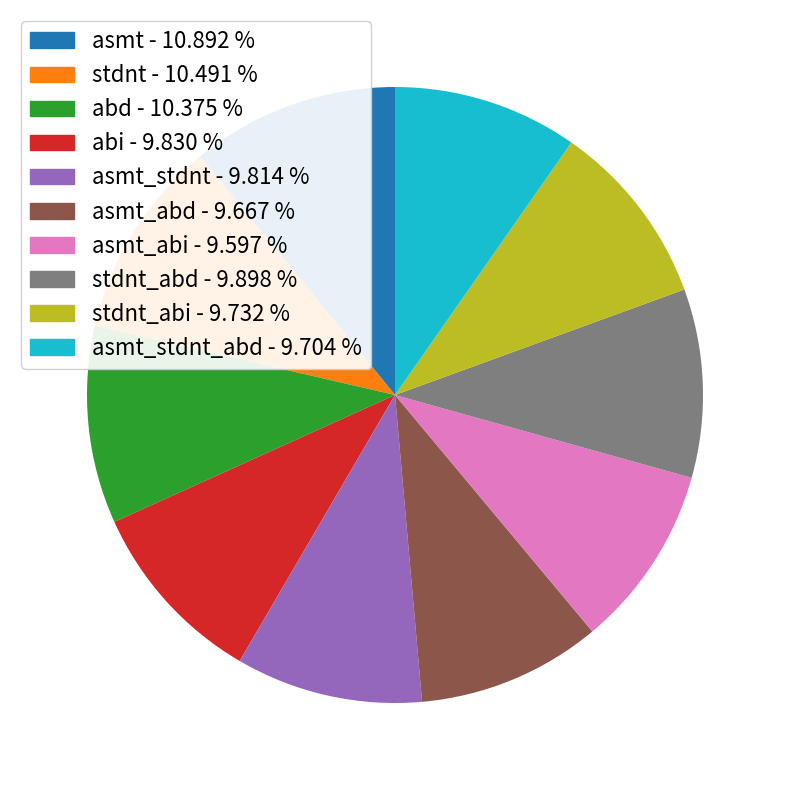

Is there a majority slice in this chart?

No